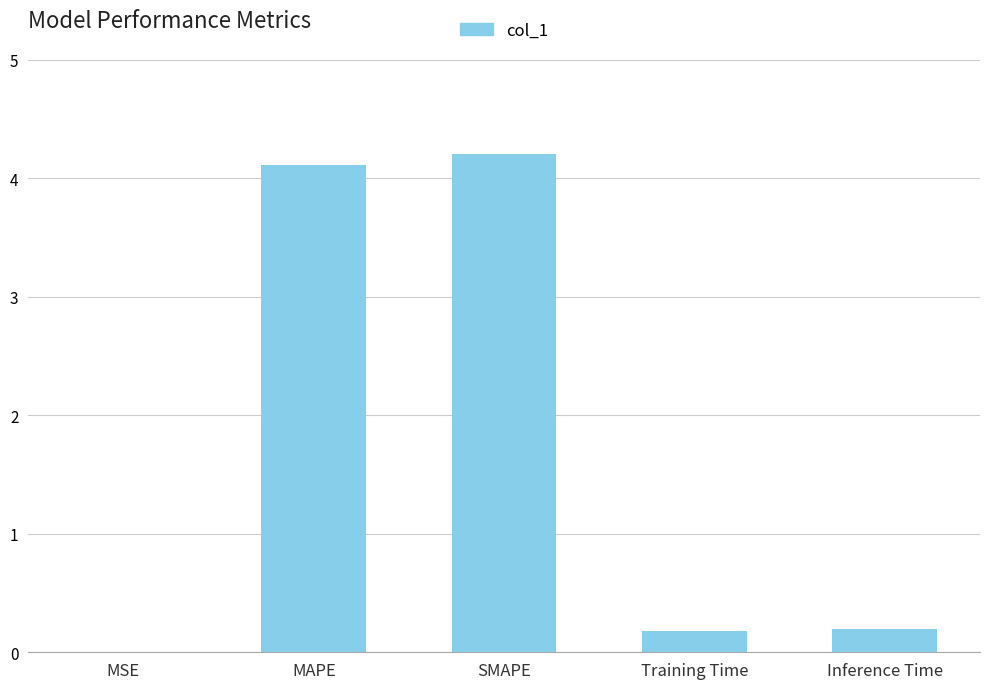

Is it true that the value at MAPE is 6.1?

False